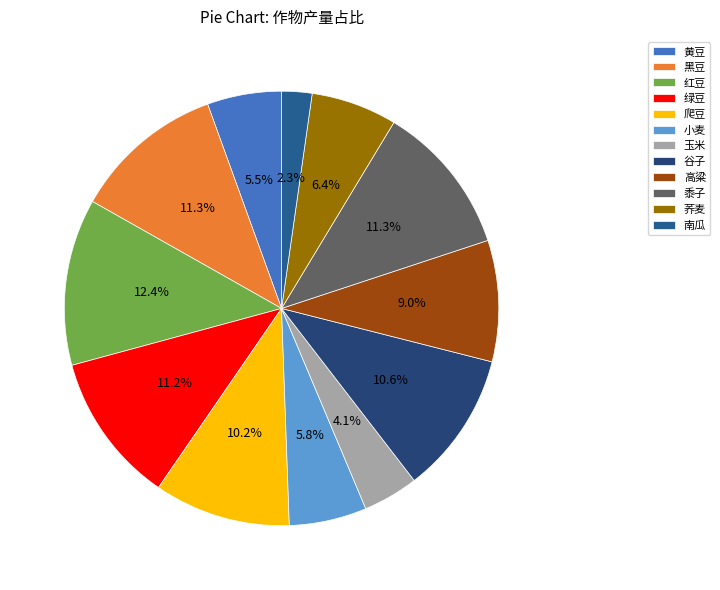

Which category has the smallest portion of the pie?

南瓜